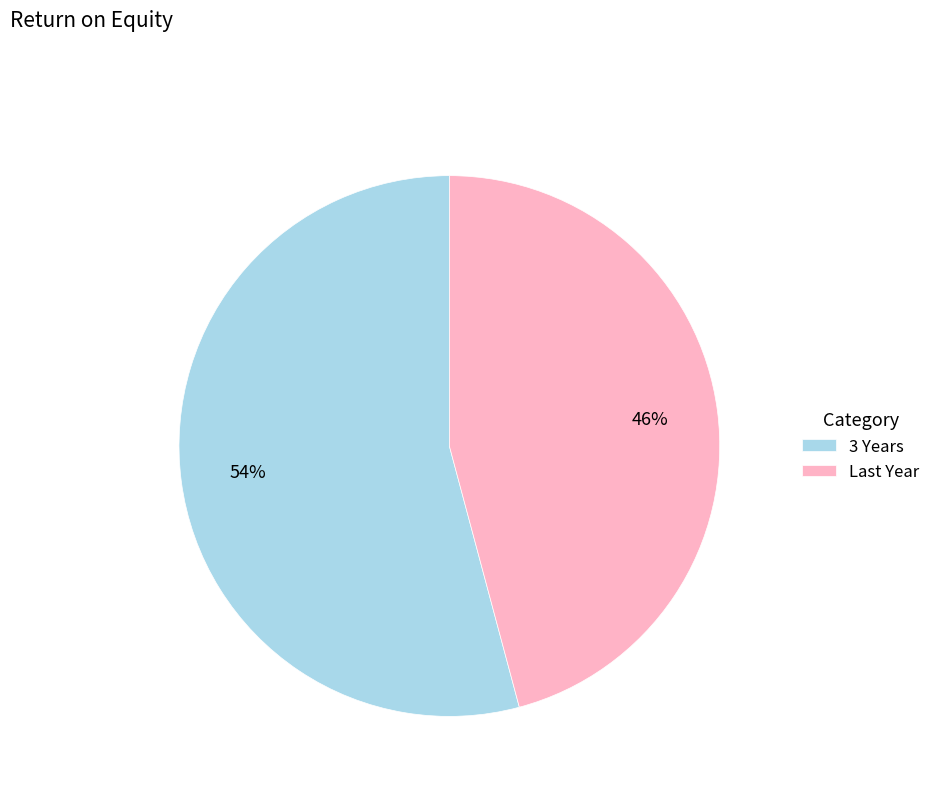

How many segments does this pie chart have?

2